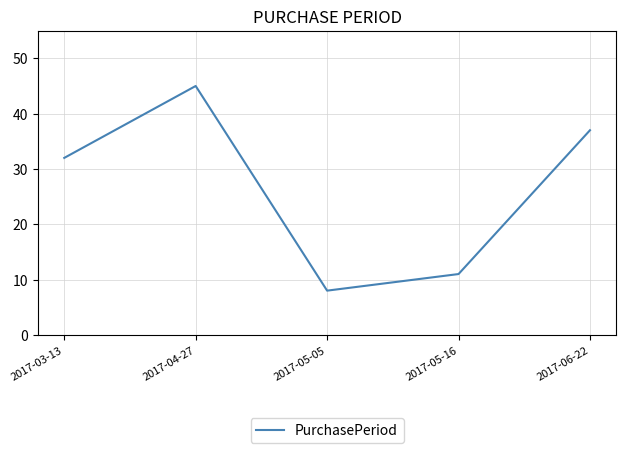

What value does the data have at 2017-03-13, to the nearest 10?

30